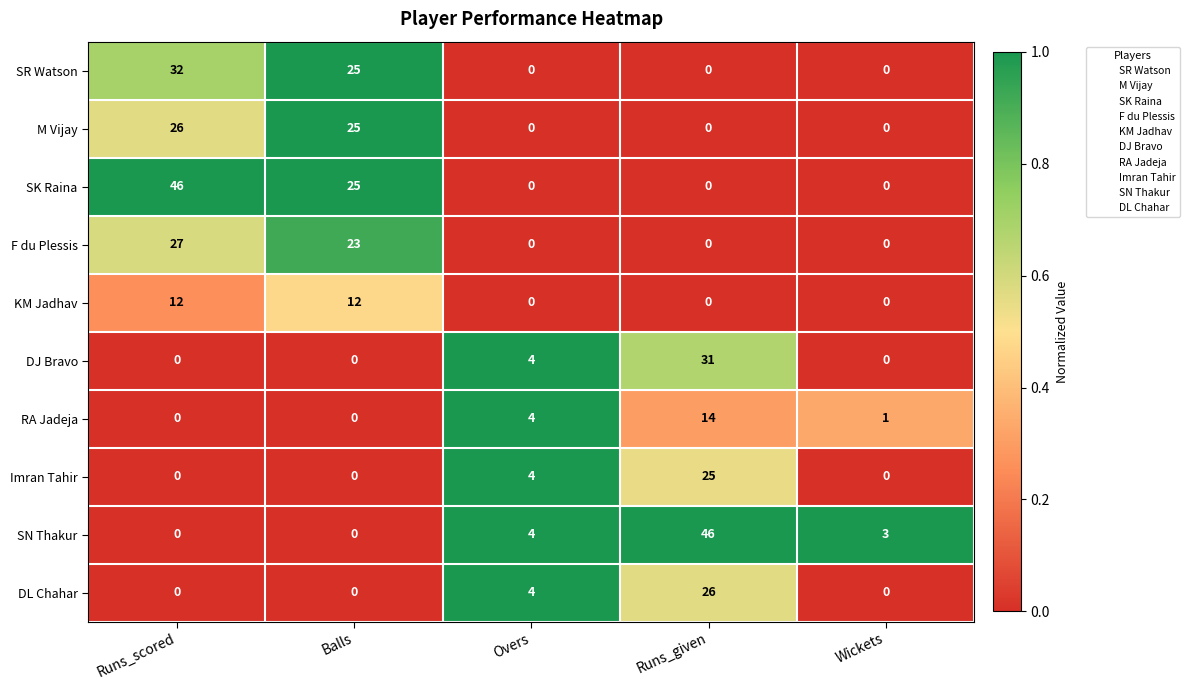

What is the difference between the SK Raina values at Overs and Balls?

25